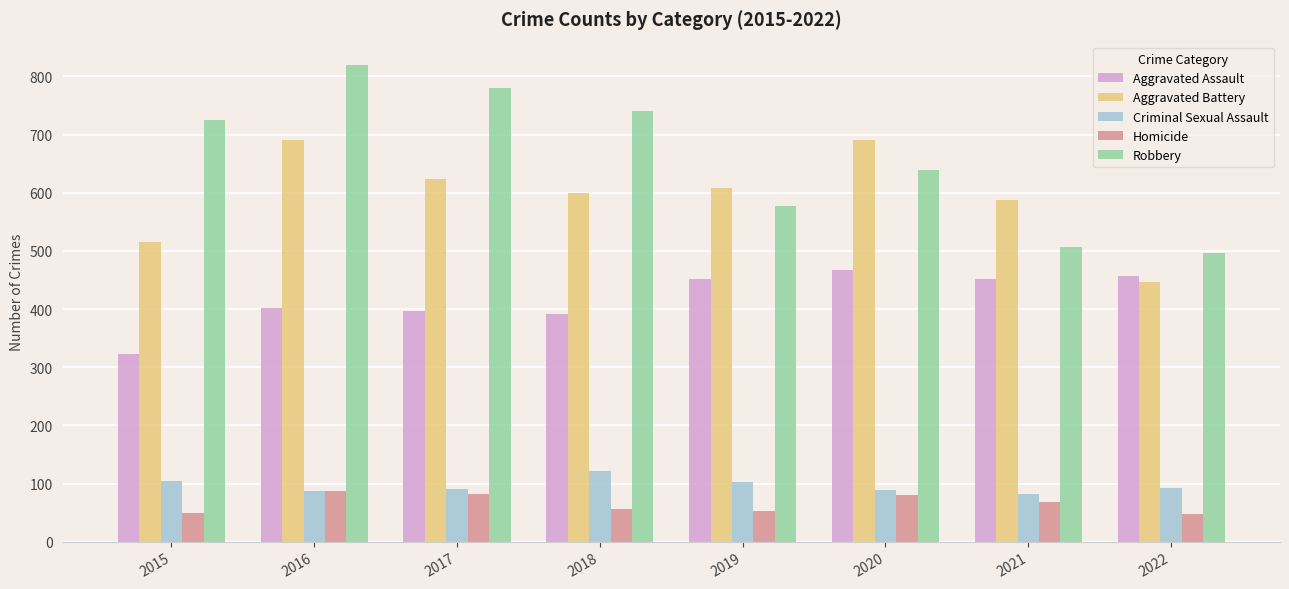

What are all the series names shown in the legend?

Aggravated Assault, Aggravated Battery, Criminal Sexual Assault, Homicide, Robbery